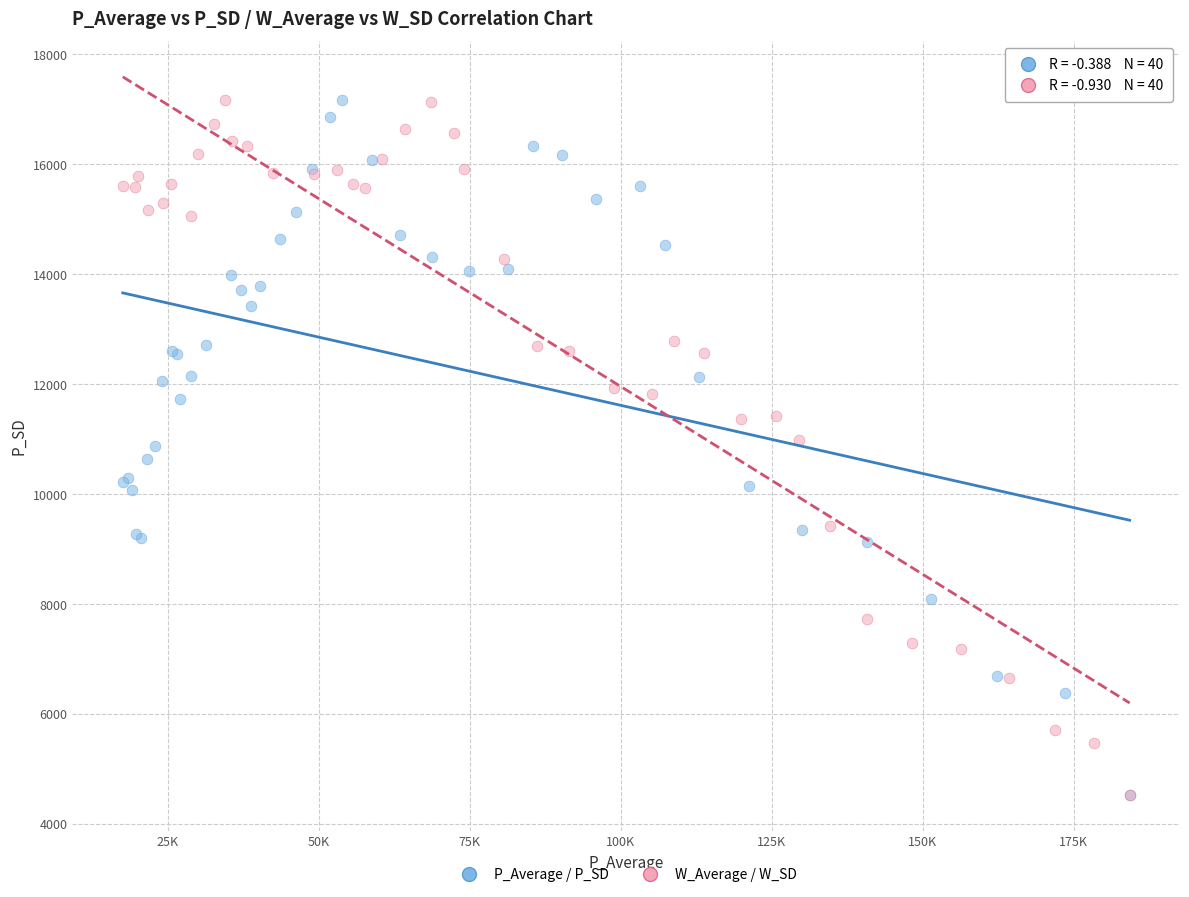

What are all the series names shown in the legend?

P_Average / P_SD, W_Average / W_SD